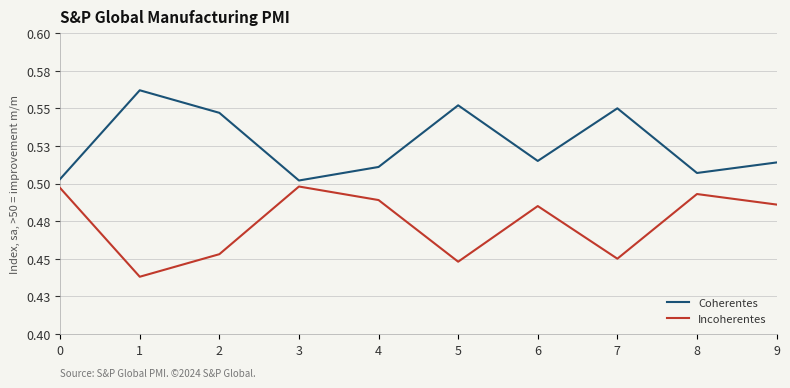

What are all the series names shown in the legend?

Coherentes, Incoherentes